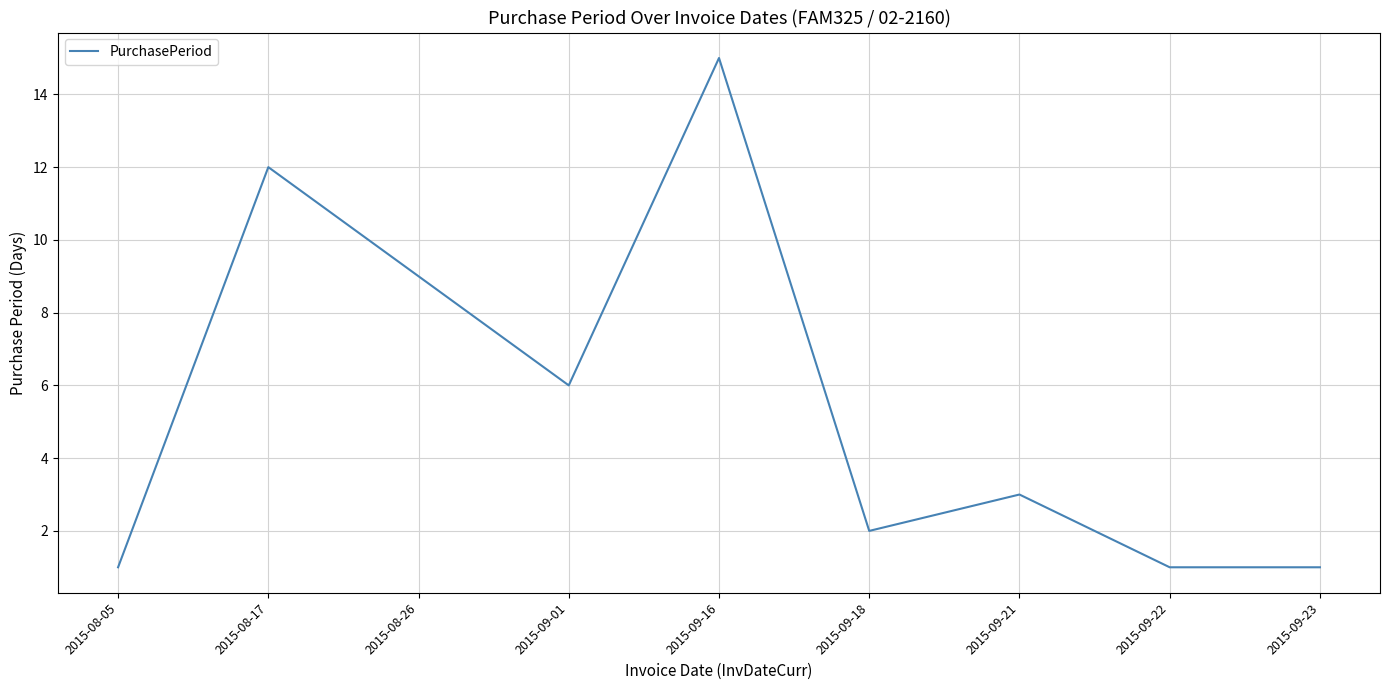

True or false: the data shows 13 at 2015-08-26.

False